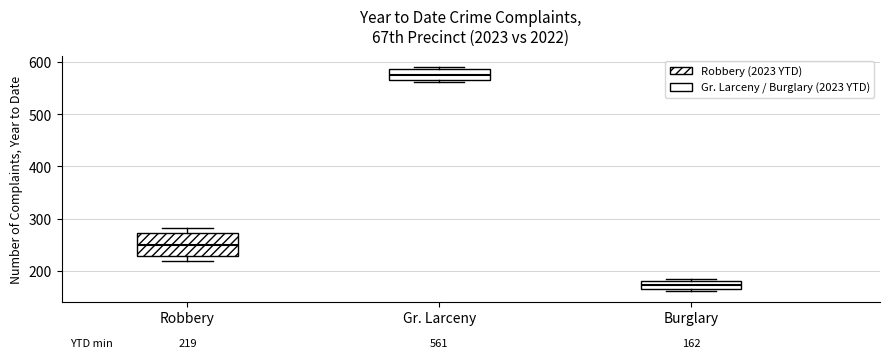

Which box is the tallest, from its lower edge to its upper edge?

Robbery